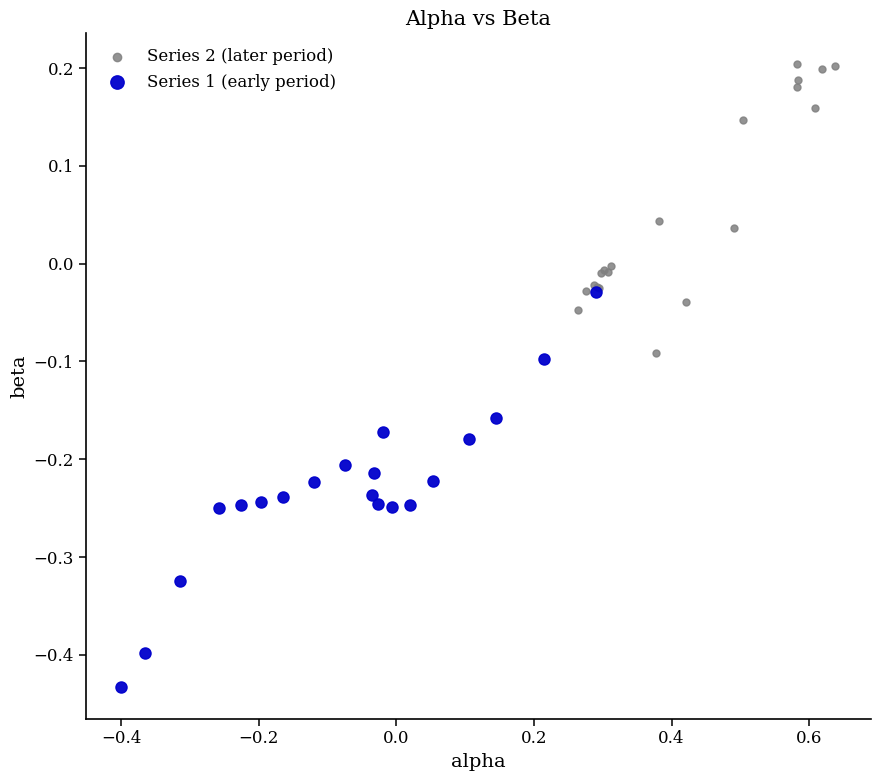

Which series reaches the minimum Y coordinate?

Series 1 (early period)